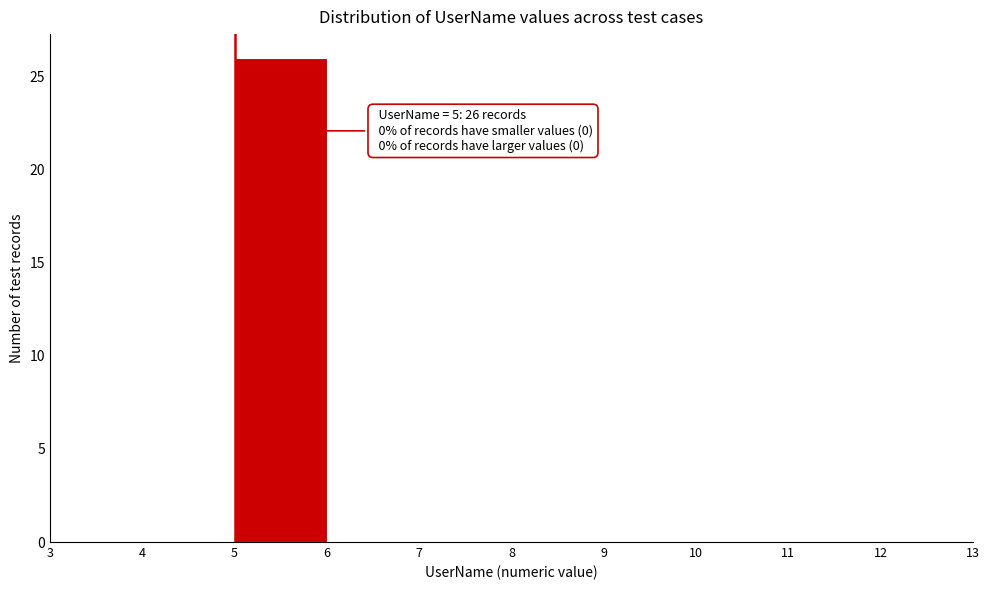

Which range on the x-axis has the tallest bar?

5 to 6